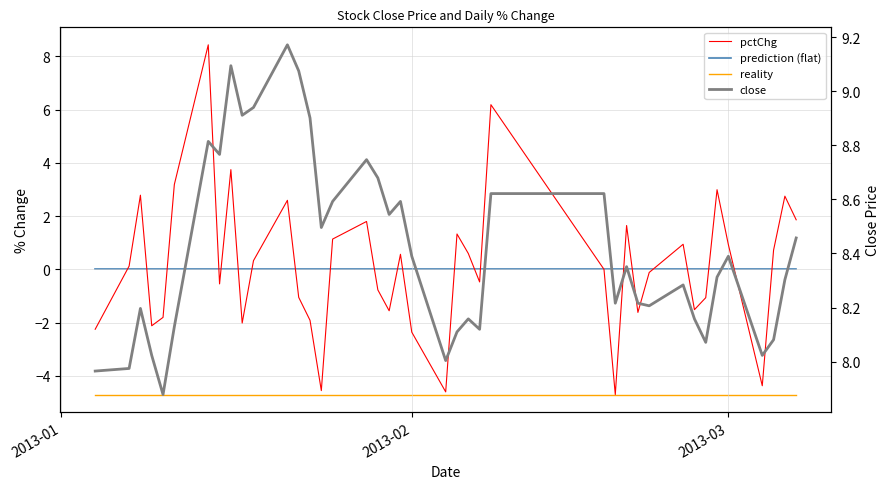

What are all the series names shown in the legend?

pctChg, prediction (flat), reality, close